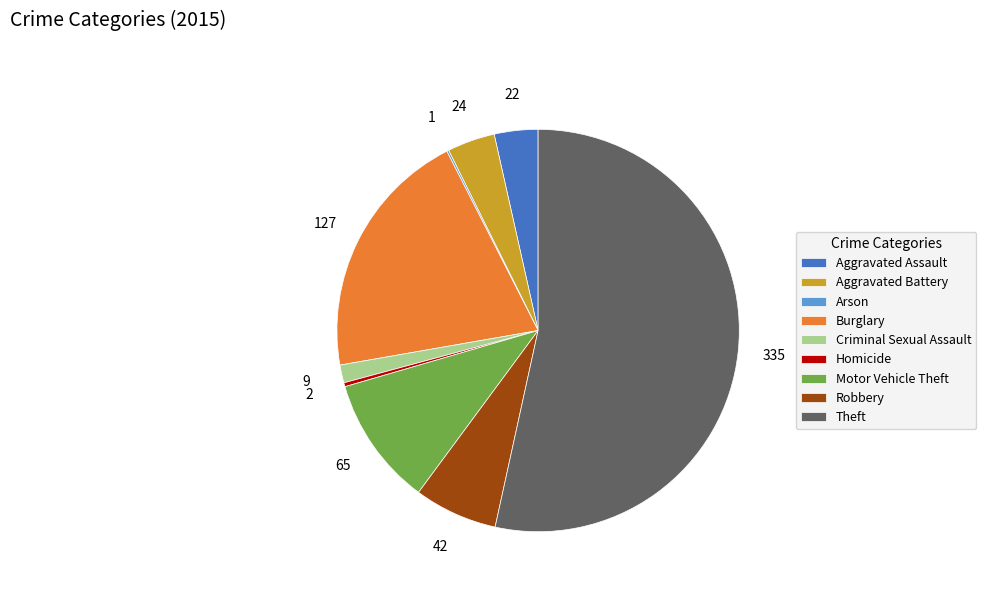

Which category has the biggest portion of the pie?

Theft